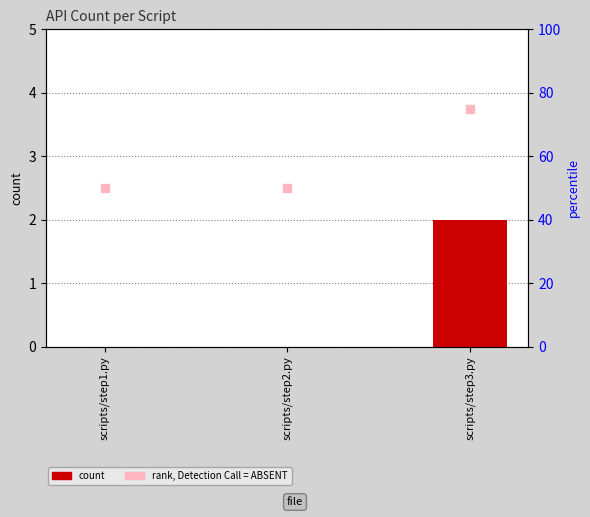

What is the total value across all series at scripts/step1.py?

50